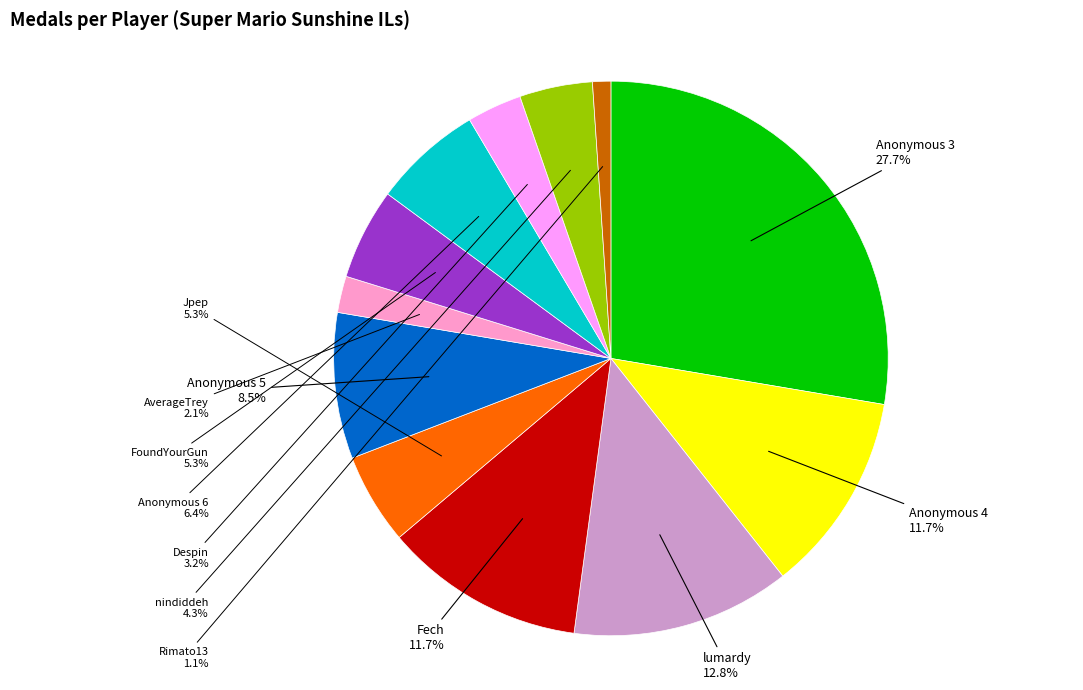

Is there any slice that represents more than half of the pie?

No